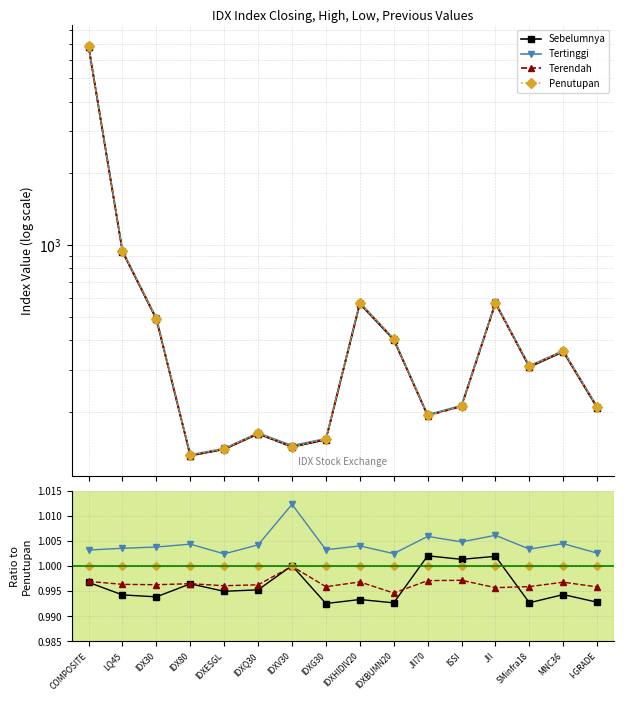

Which has a higher value, I-GRADE or ISSI?

ISSI